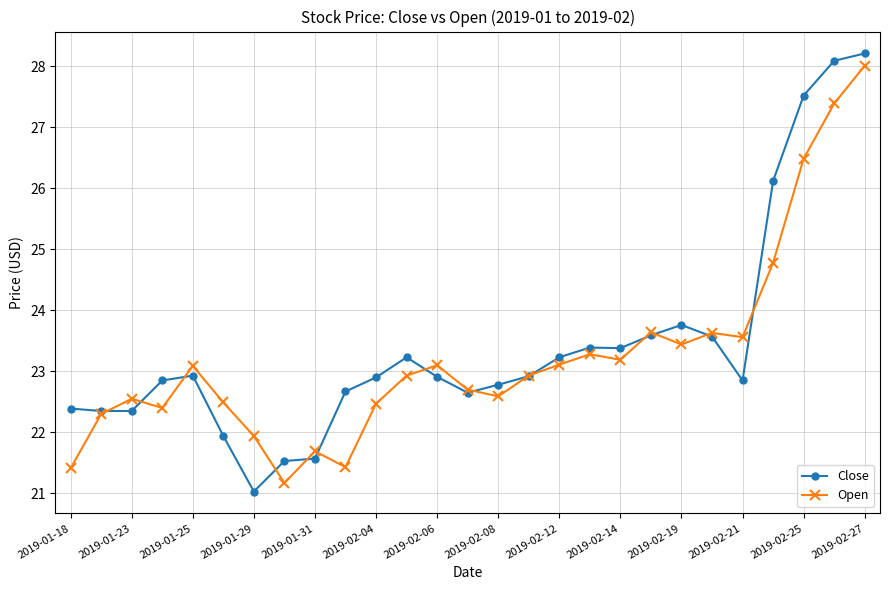

What is the value of the Open point at the 19th from the left?

23.2